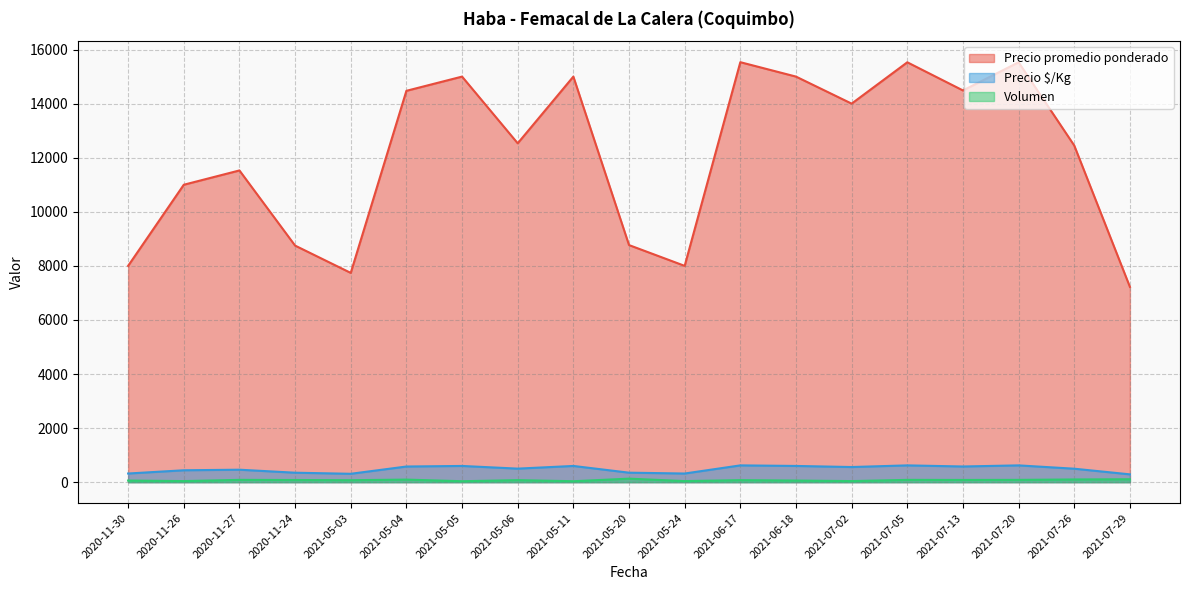

Between 2021-05-05 and 2021-06-17, which series saw the biggest shift?

Precio promedio ponderado